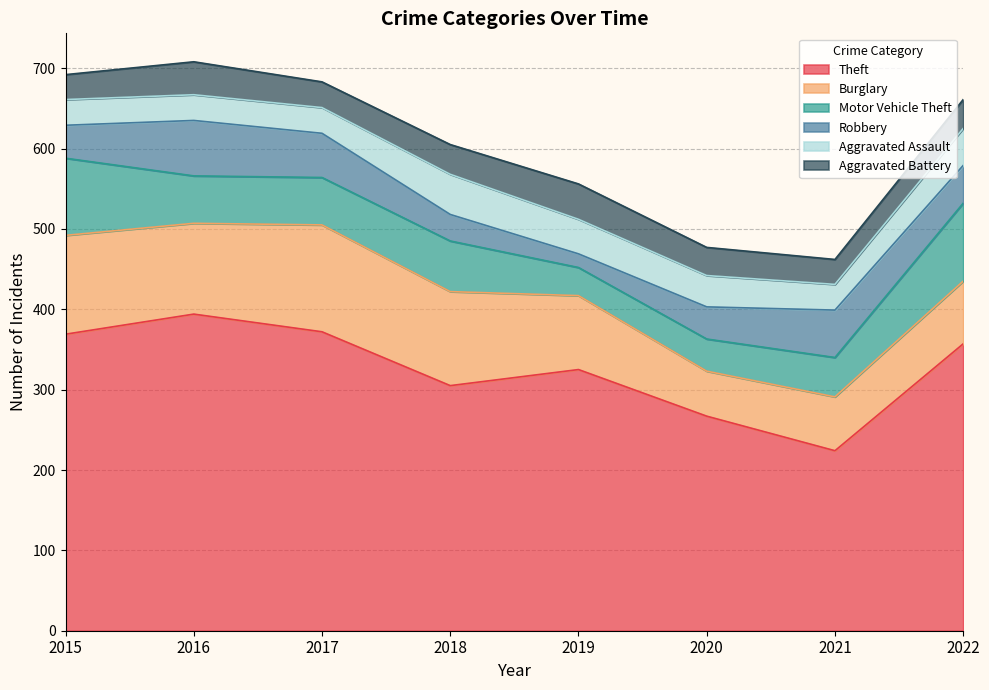

Reading left to right, extract all data points from this chart.

Theft: 2015=369	2016=394	2017=372	2018=305	2019=325	2020=267	2021=224	2022=357
Burglary: 2015=123	2016=113	2017=133	2018=117	2019=92	2020=56	2021=67	2022=78
Motor Vehicle Theft: 2015=96	2016=59	2017=59	2018=63	2019=35	2020=40	2021=49	2022=97
Robbery: 2015=41	2016=69	2017=55	2018=33	2019=17	2020=40	2021=59	2022=47
Aggravated Assault: 2015=32	2016=32	2017=32	2018=50	2019=43	2020=39	2021=32	2022=46
Aggravated Battery: 2015=31	2016=41	2017=32	2018=37	2019=44	2020=35	2021=31	2022=36